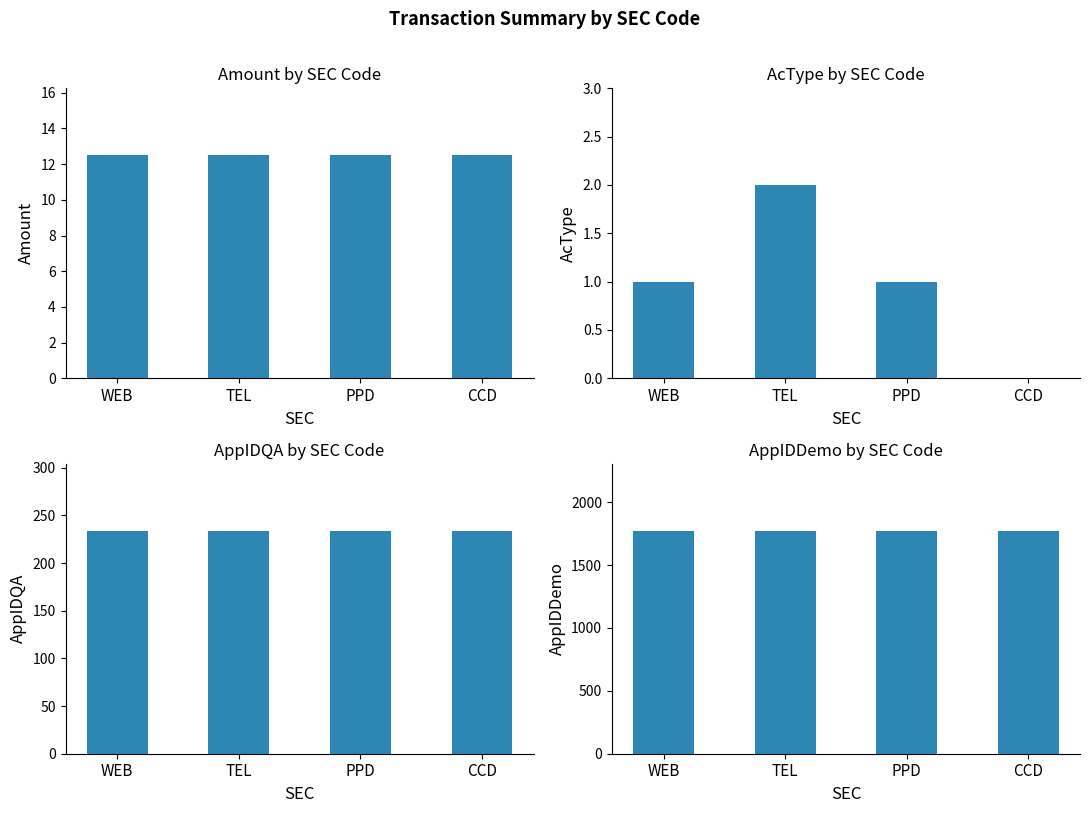

Reading left to right, list all the values displayed in this chart.

Amount: 12.5	12.5	12.5	12.5
AcType: 1.0	2.0	1.0	0.0
AppIDQA: 234.0	234.0	234.0	234.0
AppIDDemo: 1773.0	1773.0	1773.0	1773.0